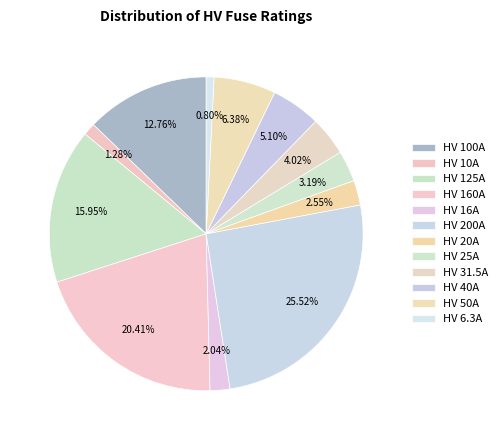

How many segments does this pie chart have?

12